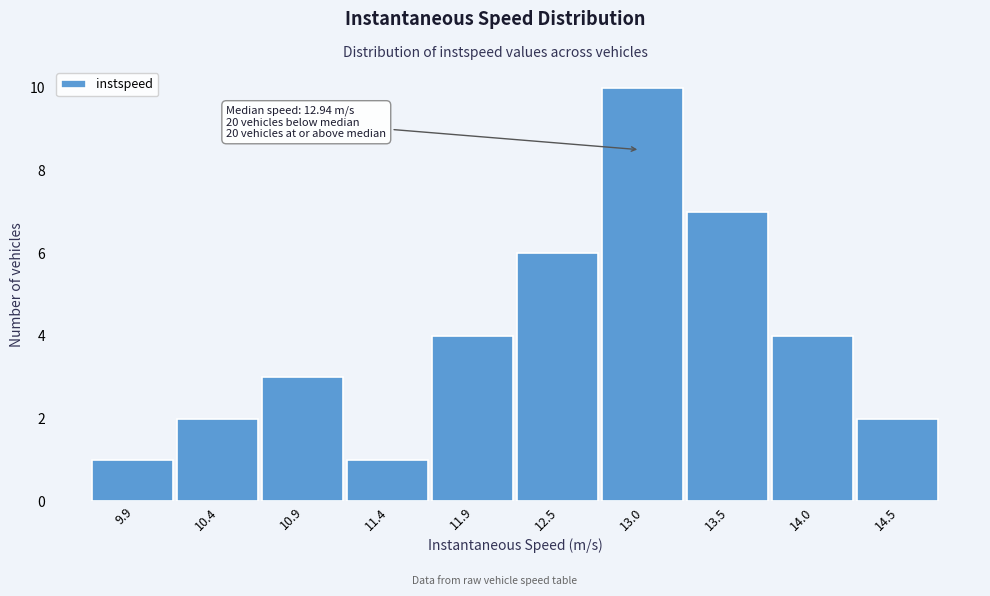

Which range on the x-axis has the tallest bar?

12.7 to 13.2